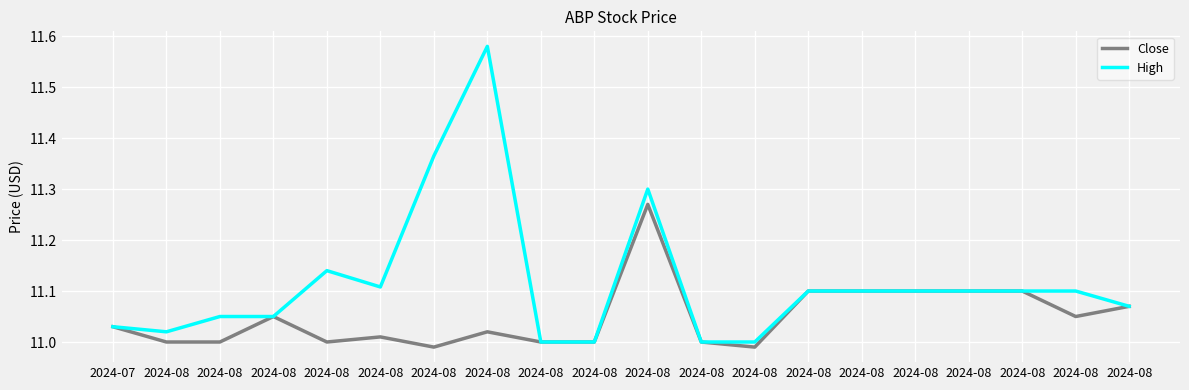

At which category does High reach its first local peak?

2024-08